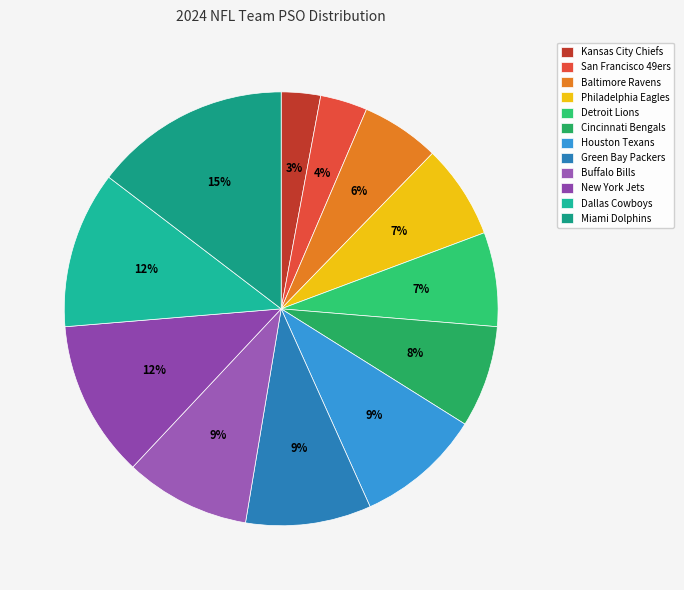

Combined, do Houston Texans and Philadelphia Eagles account for over 50%?

No